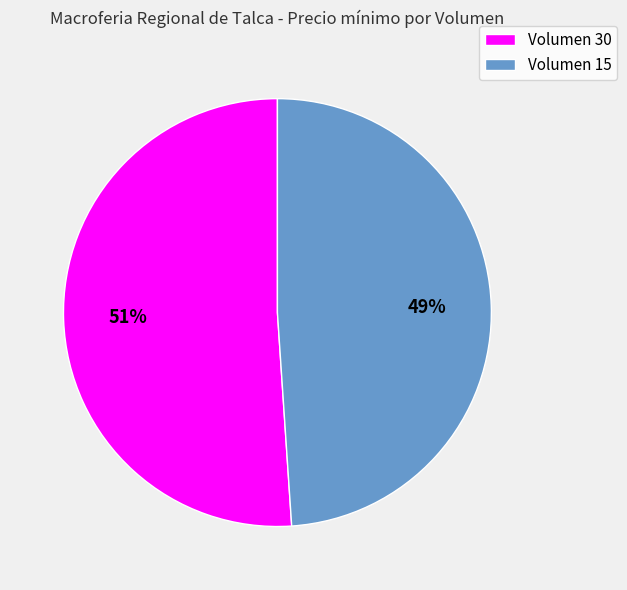

To the nearest percent, what portion does Volumen 15 represent?

49%